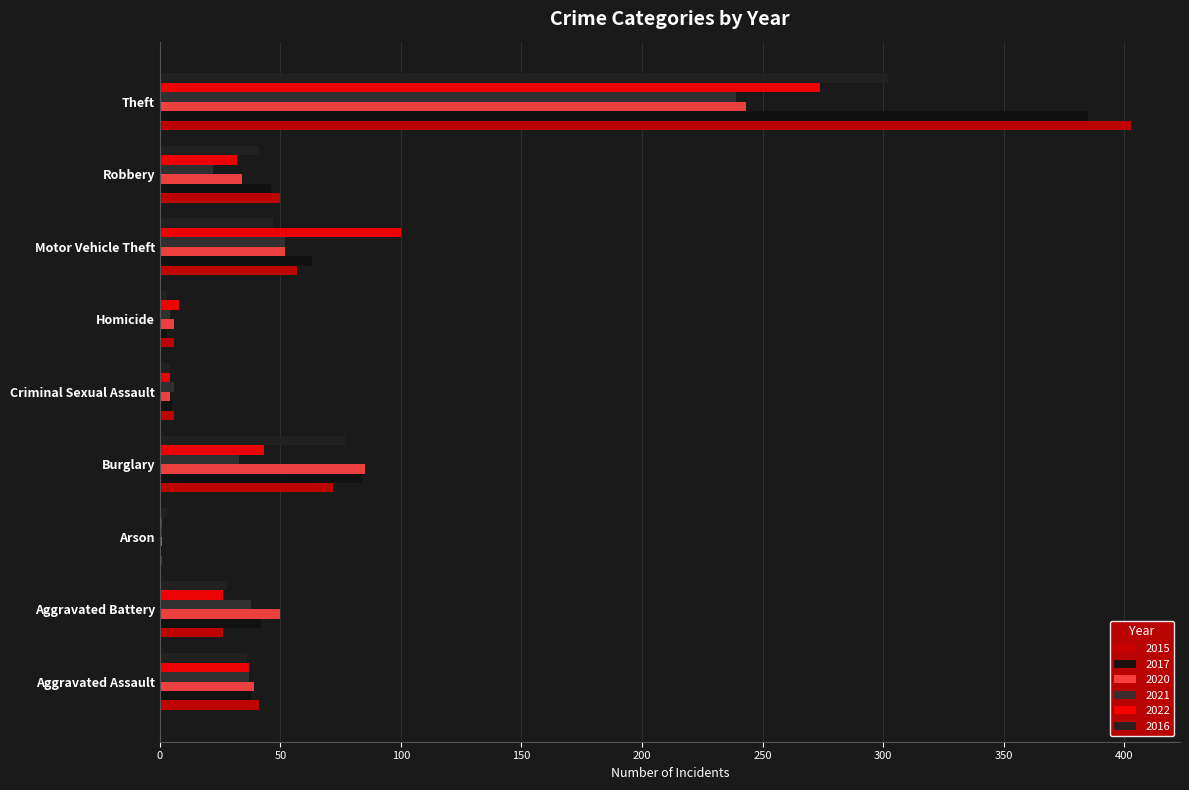

What is the label of the 2nd bar from the left?

Aggravated Battery